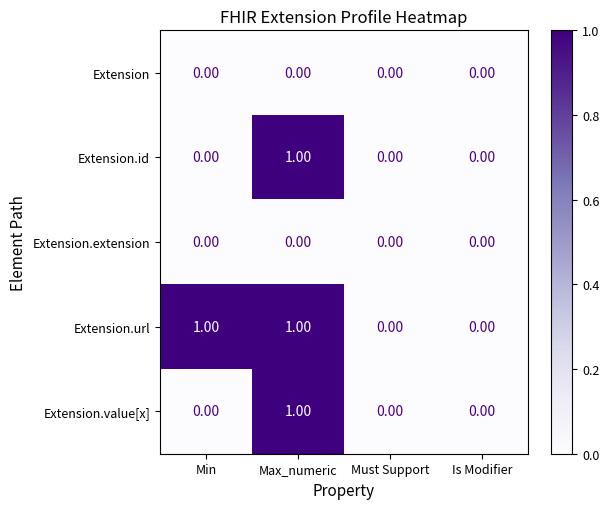

Which series has the largest total across all categories?

Extension.url